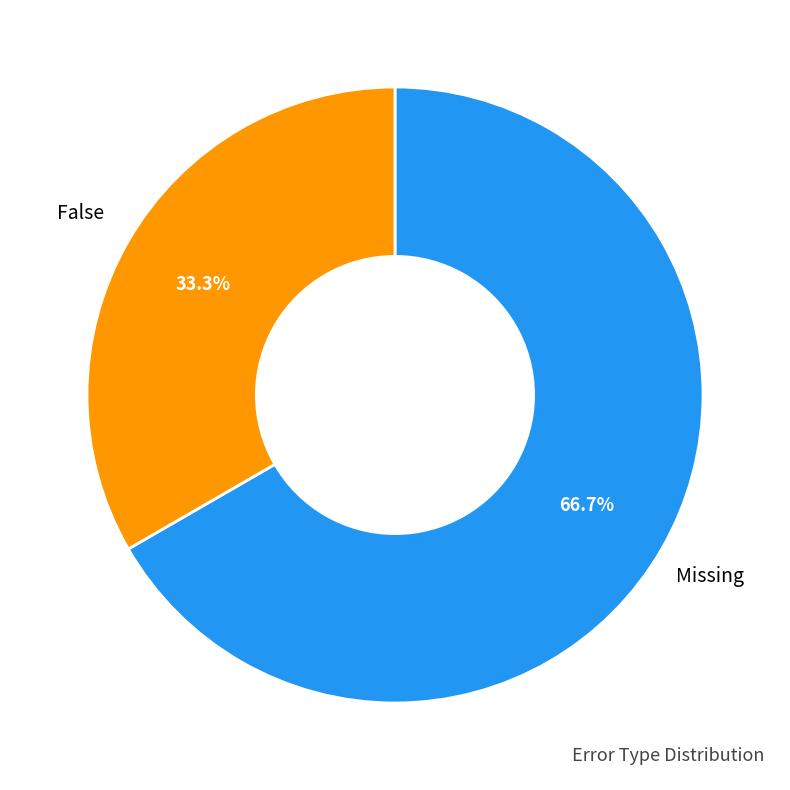

To the nearest percent, what is the difference between the largest and smallest slice percentages?

33%